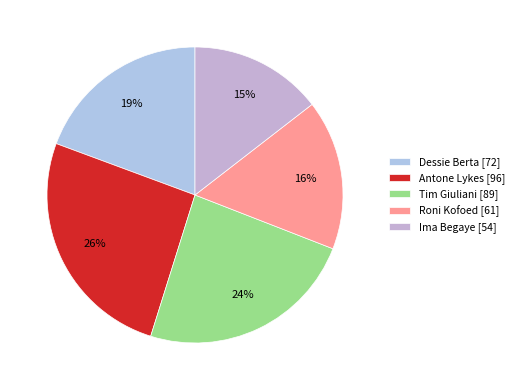

How many slices are in this pie chart?

5